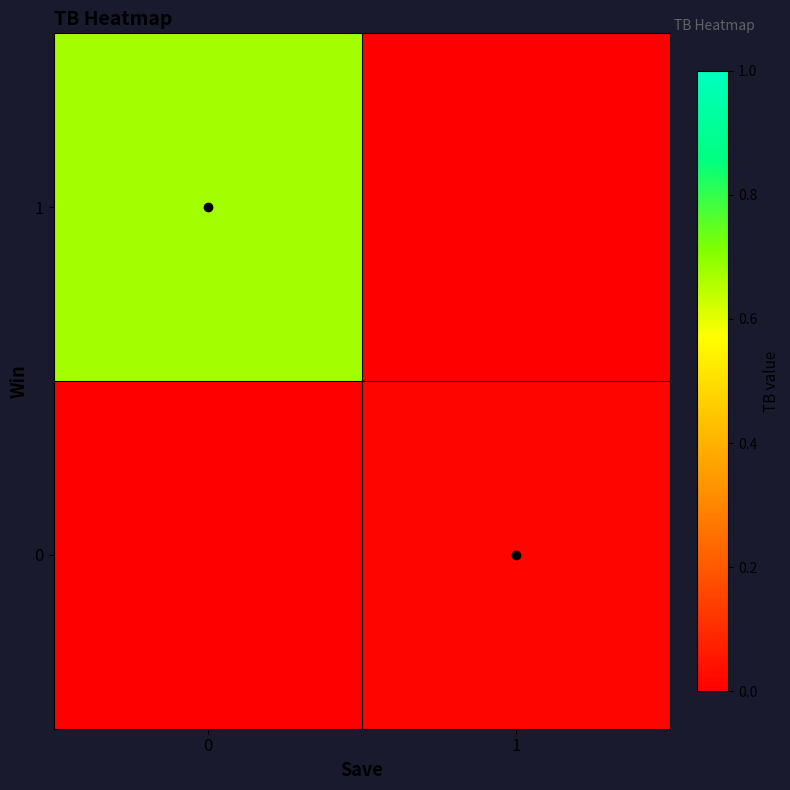

Reading right to left, list all the values displayed in this chart.

row_0: 1=0.0	0=0.0
row_1: 1=0.0	0=0.7